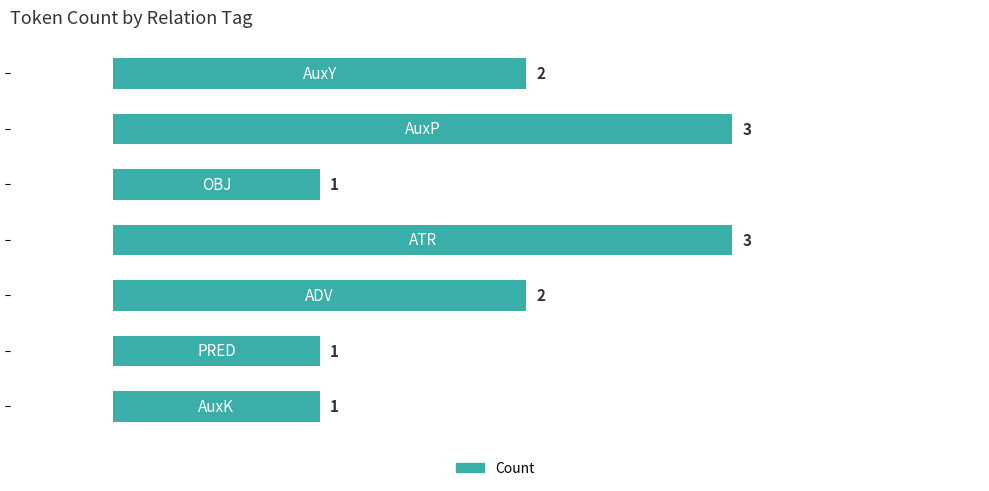

How many distinct data groups are displayed?

1